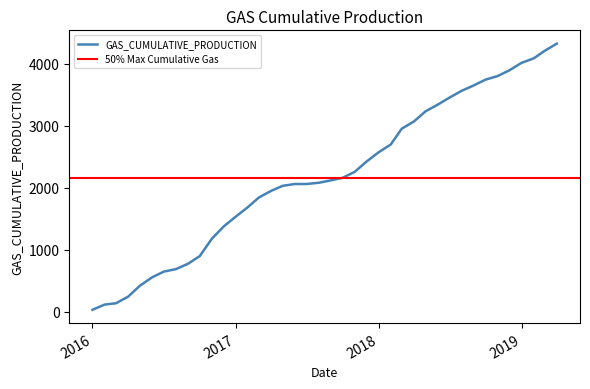

At which category does the chart reach its peak across all series?

01/04/2019